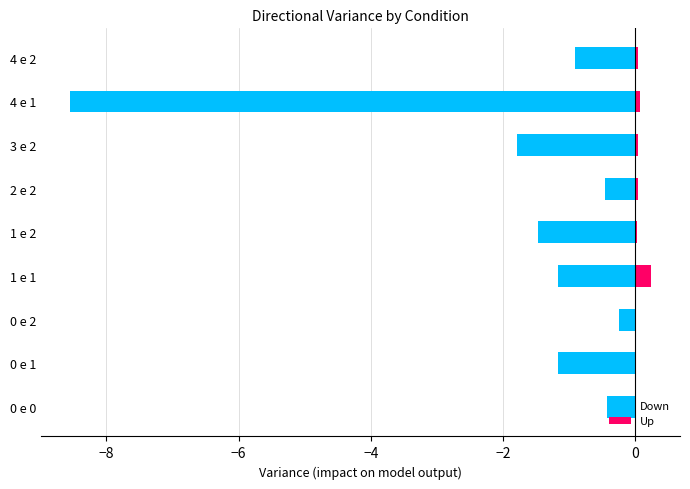

The Down series shows -0.4 at 0 e 1. True or false?

False